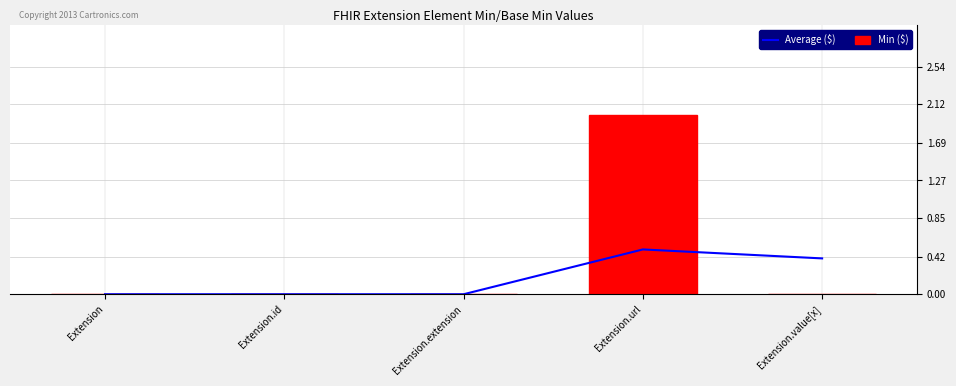

Rank the series at Extension.id from lowest to highest value.

Average ($), Min ($)